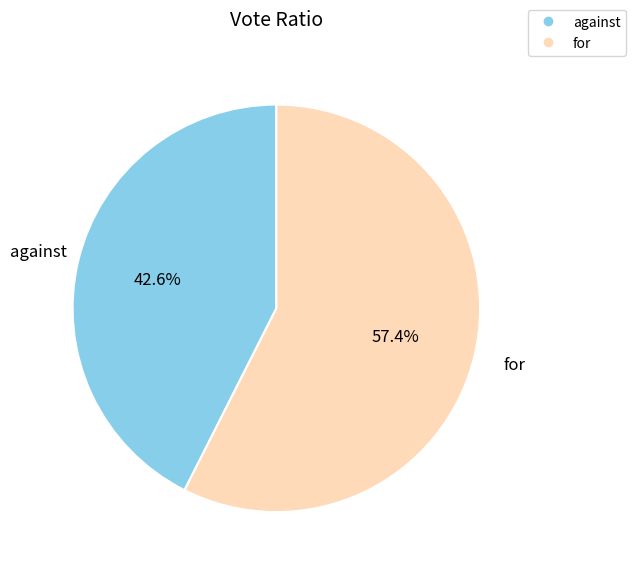

Rank the categories by value from highest to lowest.

for, against